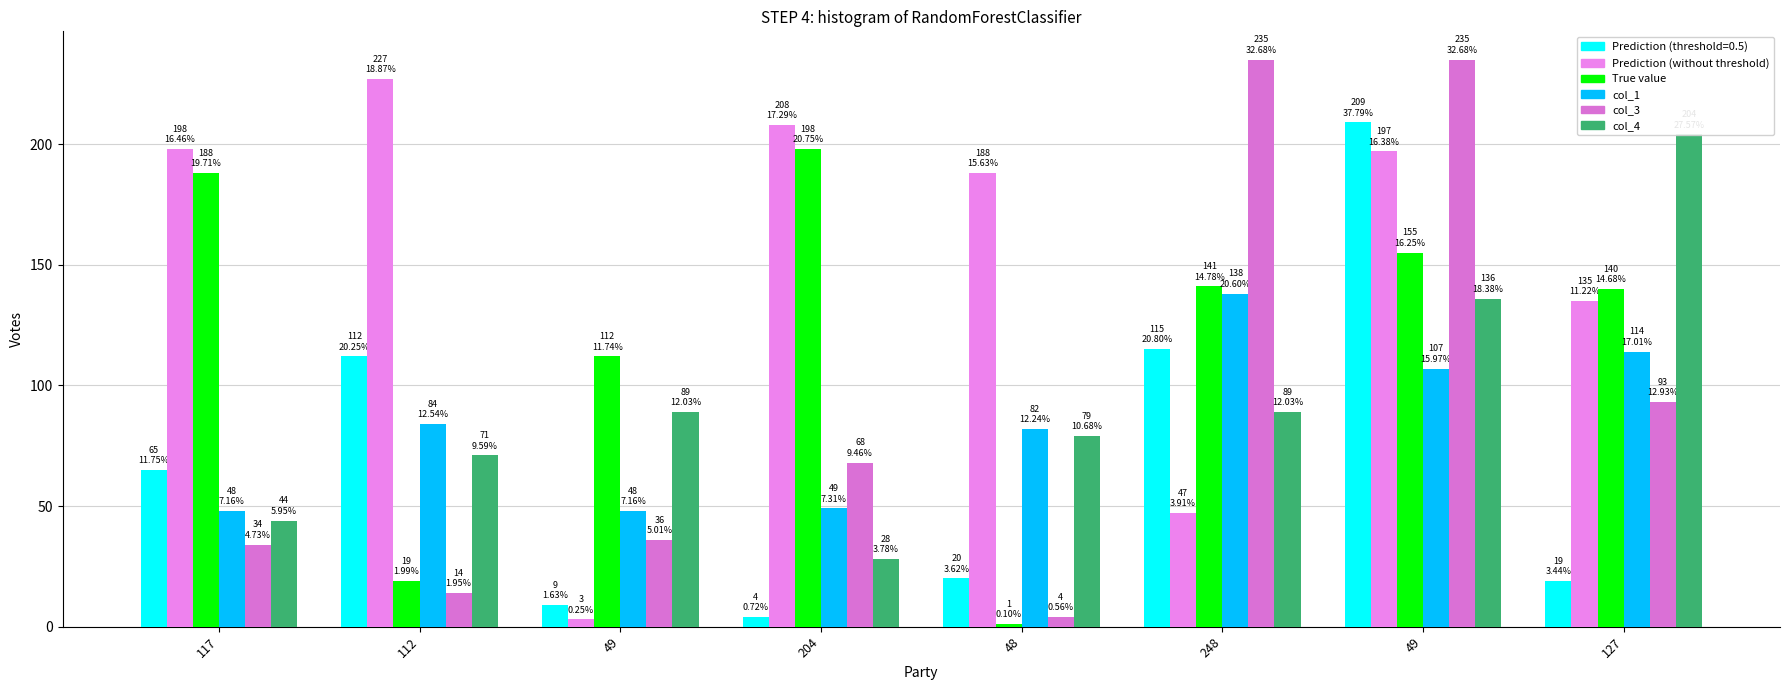

Rank the categories by col_4 value from lowest to highest.

204, 117, 112, 48, 49, 248, 49, 127